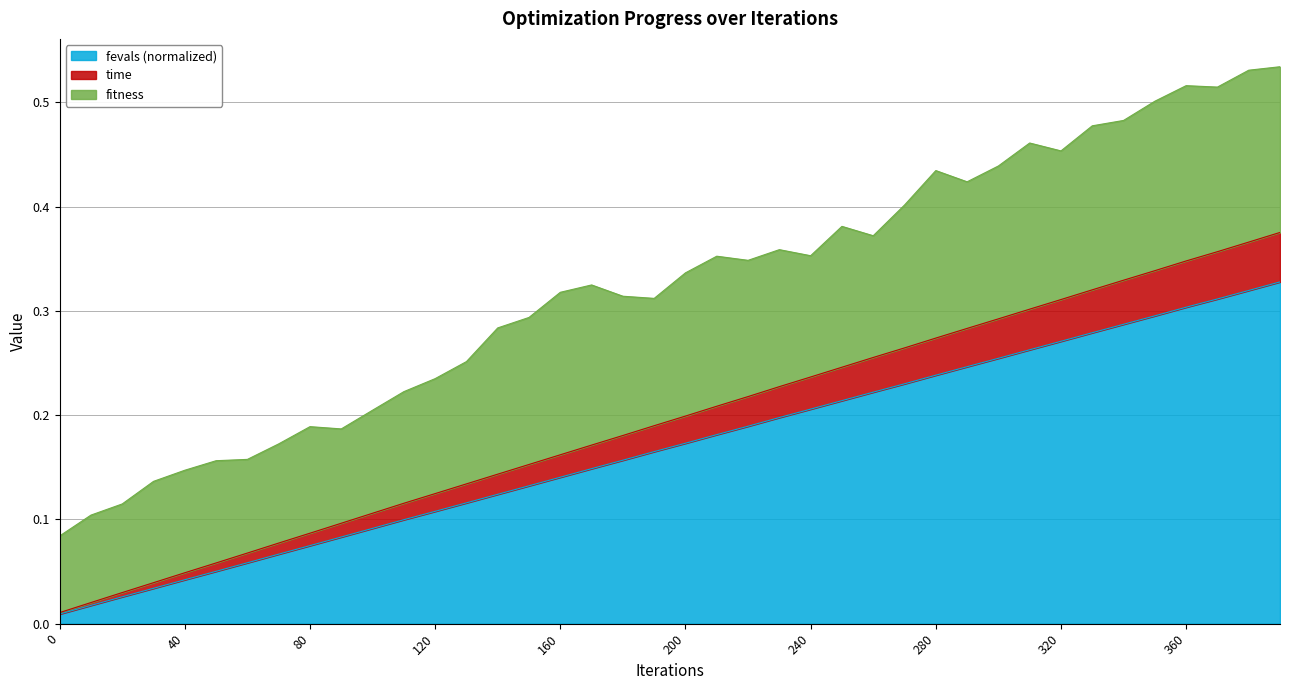

Does the chart have visible grid lines?

Yes